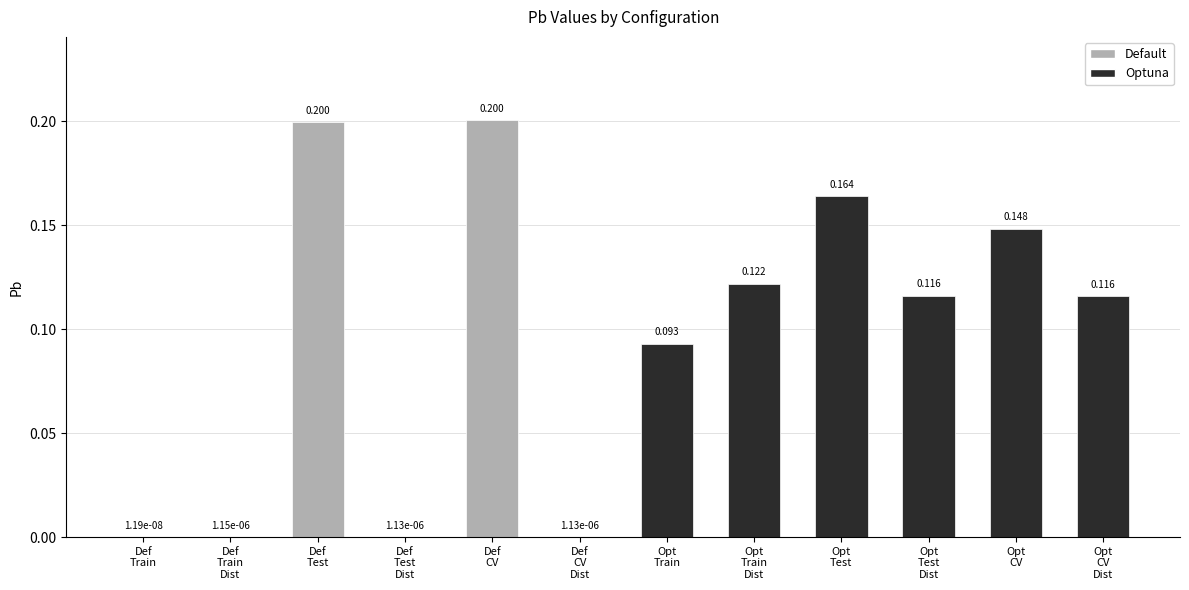

Where is the data nearest to the value 0?

Def
Train